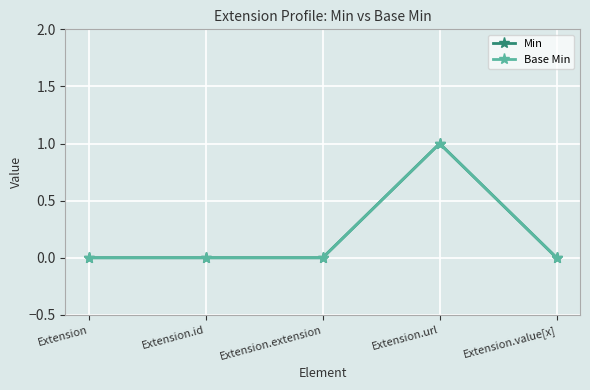

Which series has the widest spread of values?

Min